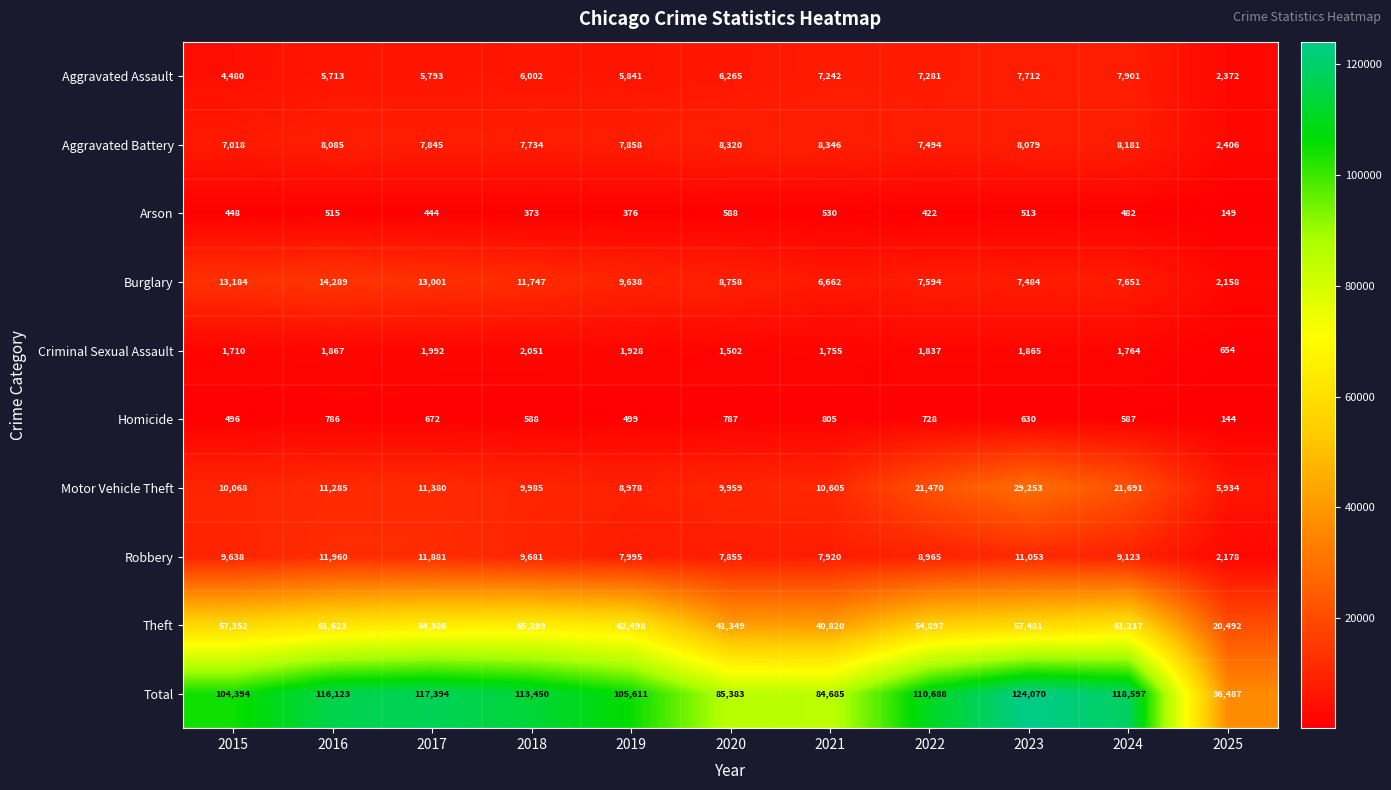

Count the number of data series in this chart.

10